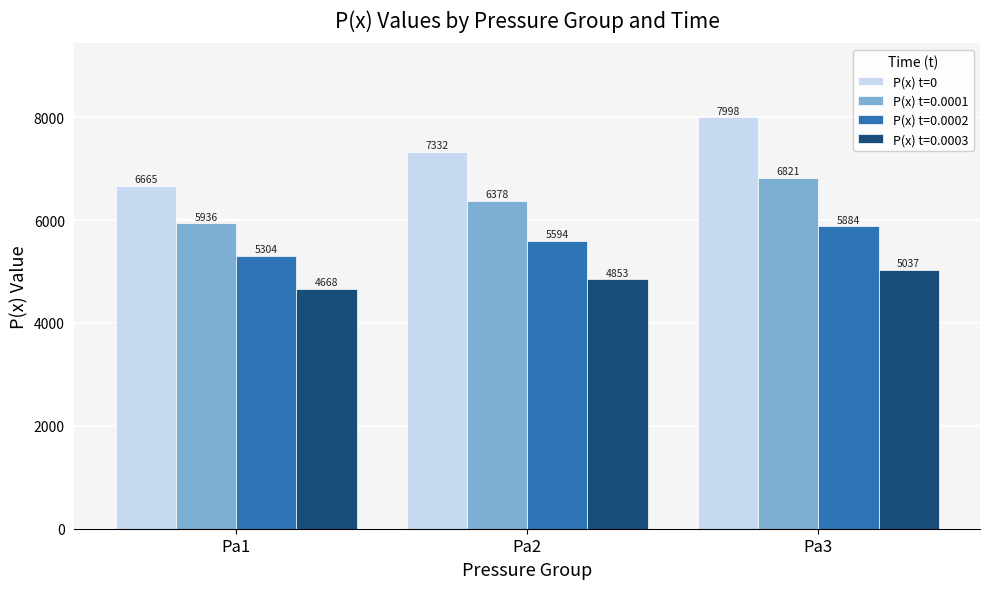

The value of P(x) t=0.0003 at Pa1 is 6146.8. True or false?

False